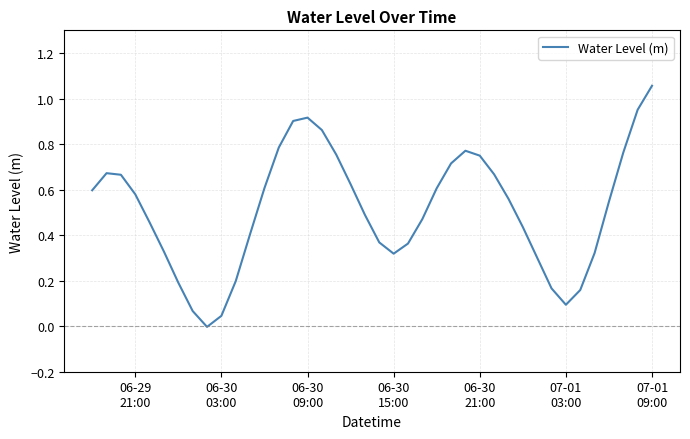

Does the chart display data point markers on the line(s)?

No